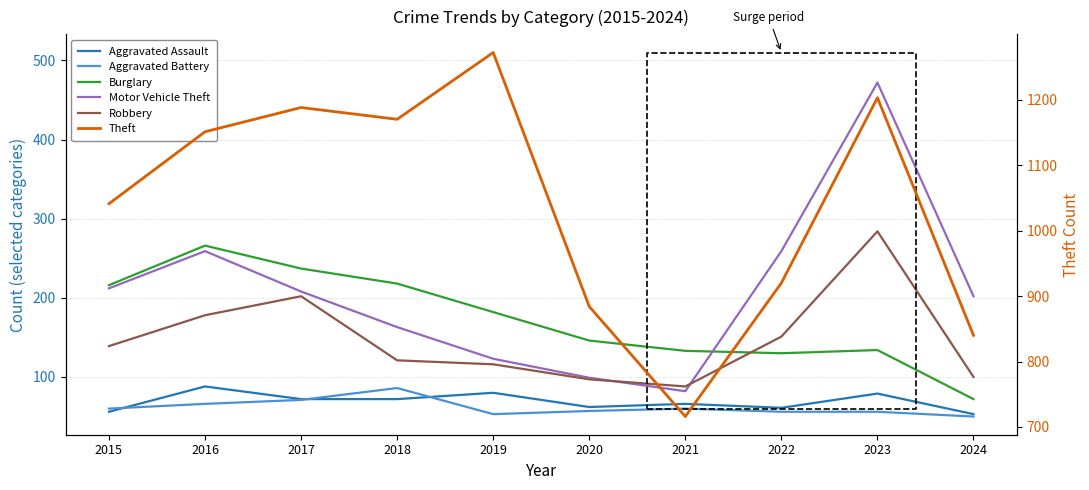

Between 2020 and 2016, which is larger?

2016